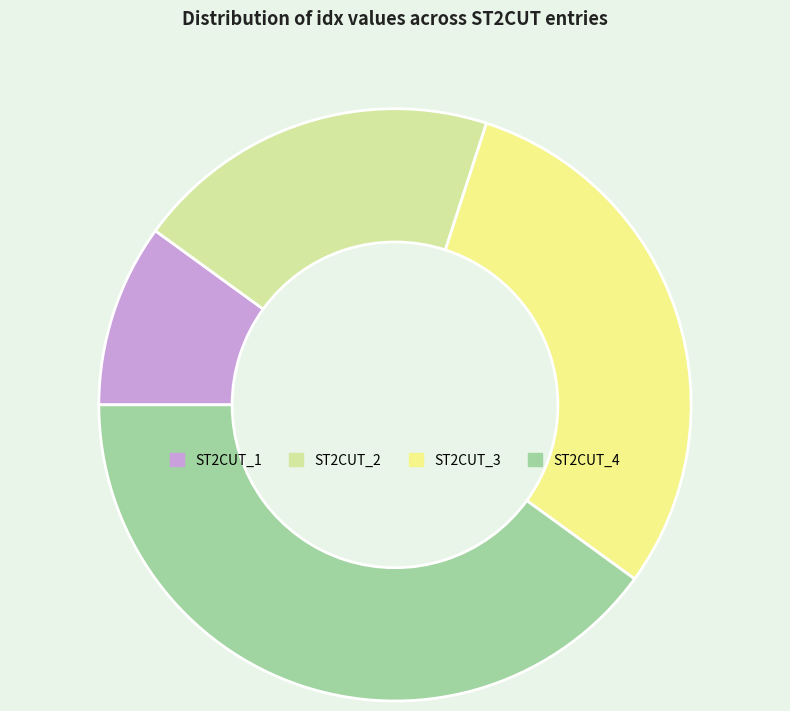

How many slices are in this pie chart?

4